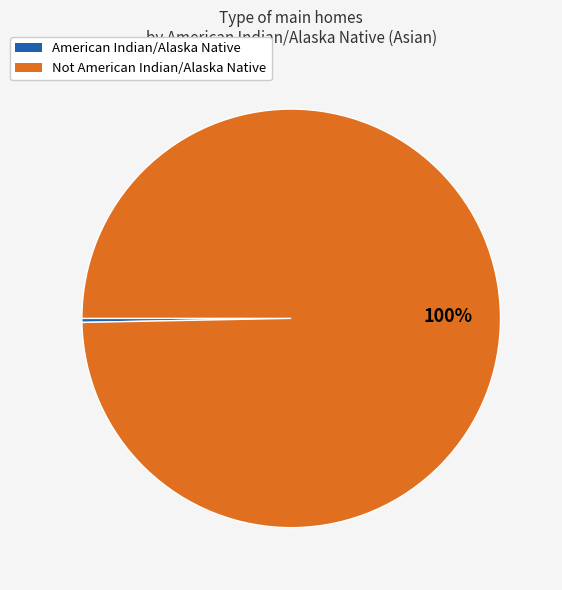

Between American Indian/Alaska Native and Not American Indian/Alaska Native, which is larger?

Not American Indian/Alaska Native